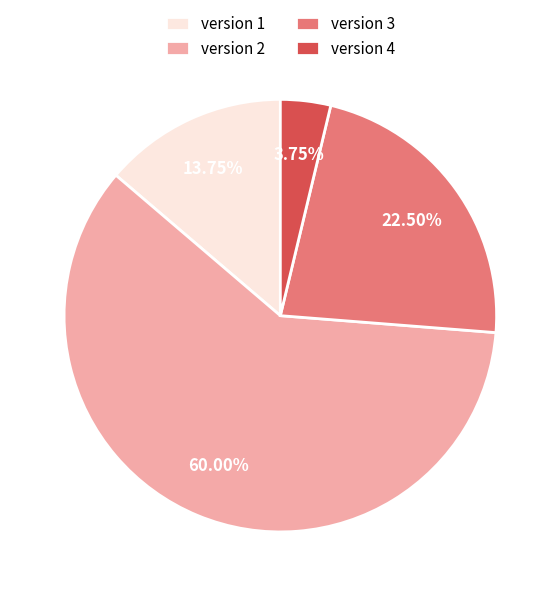

Does version 3 account for over 50% of the chart?

No